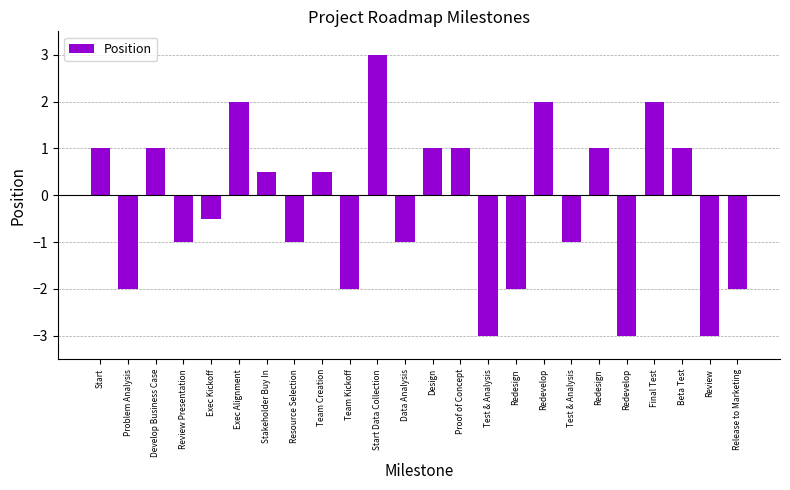

Where does the data first go above 0?

Start